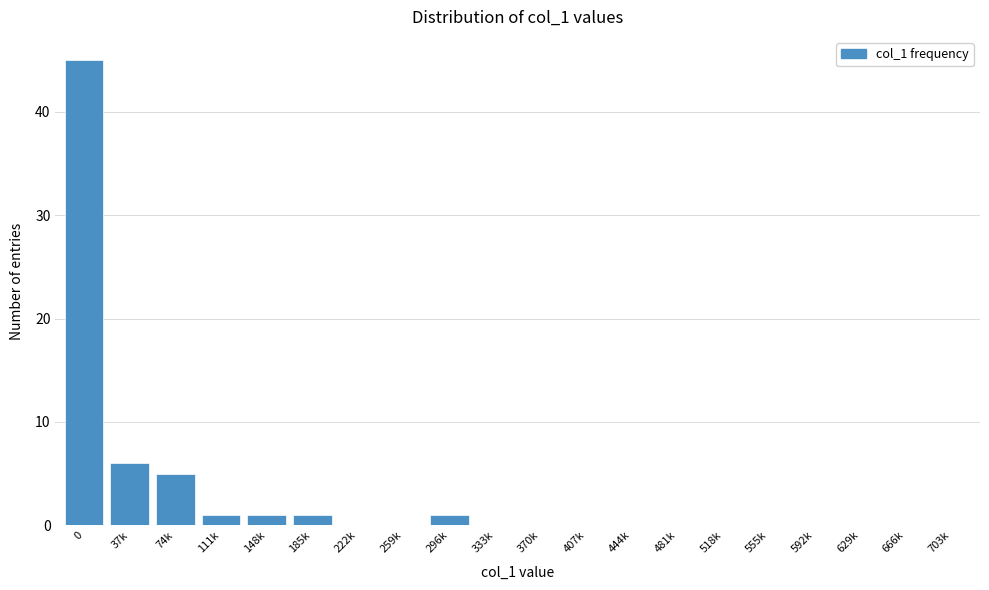

Reading left to right, what are all the values shown in this chart?

0=45	37k=6	74k=5	111k=1	148k=1	185k=1	222k=0	259k=0	296k=1	333k=0	370k=0	407k=0	444k=0	481k=0	518k=0	555k=0	592k=0	629k=0	666k=0	703k=0